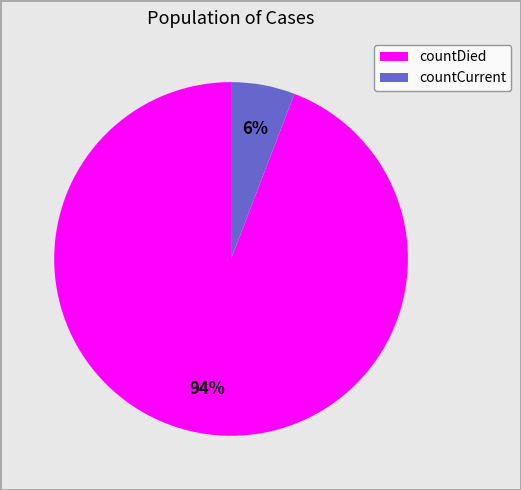

Which has a higher value, countDied or countCurrent?

countDied